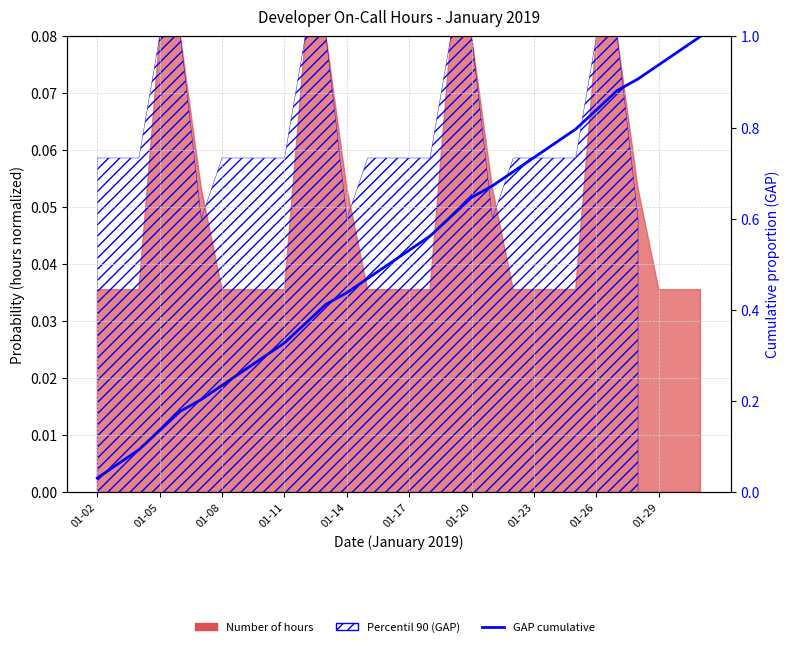

Which category has the lowest value across all series?

01-02